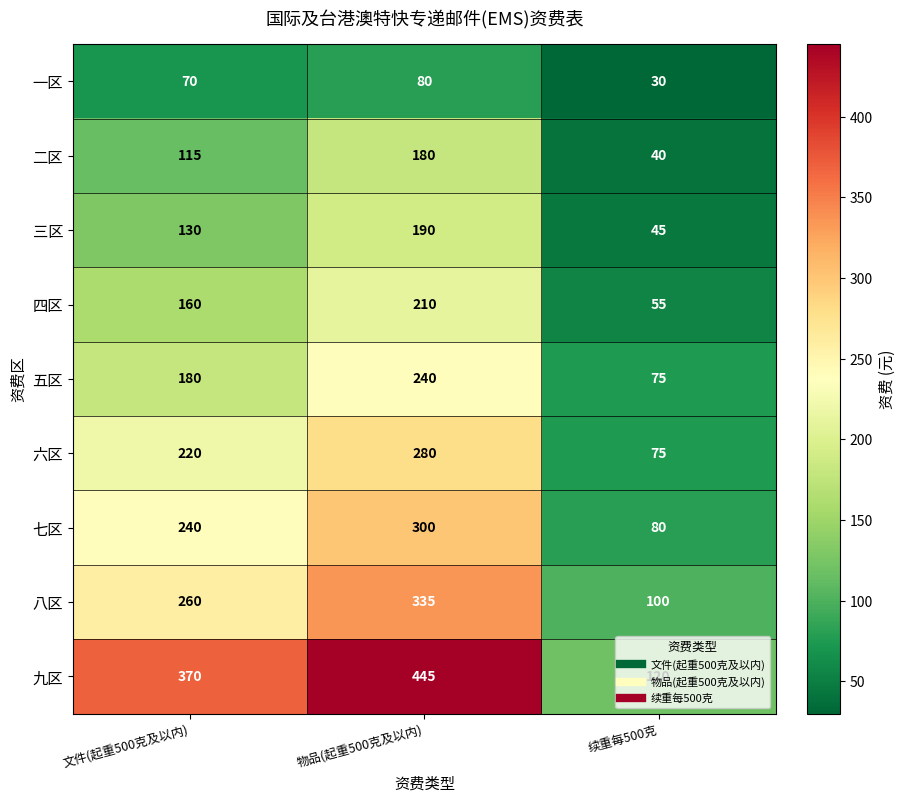

List the series in order of their peak value, highest first.

九区, 八区, 七区, 六区, 五区, 四区, 三区, 二区, 一区